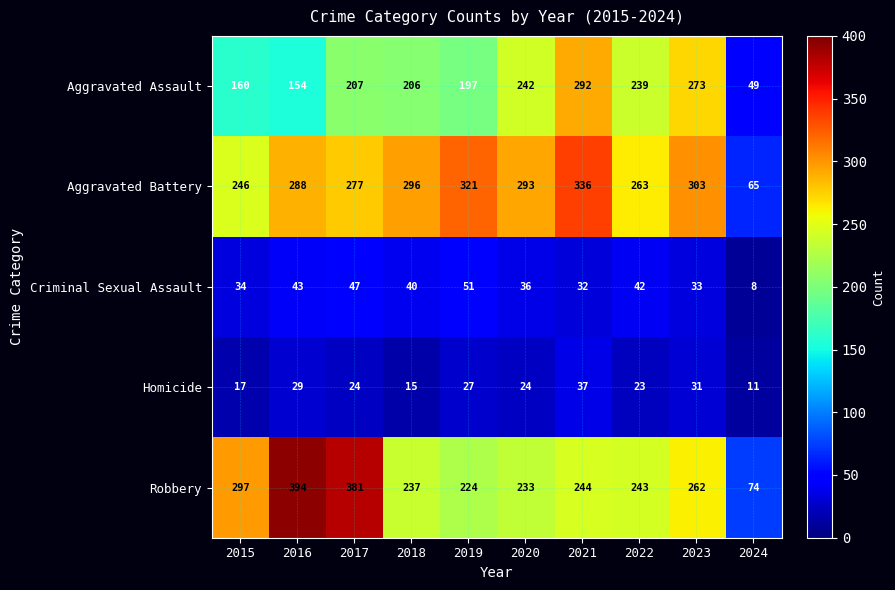

At which label does Aggravated Assault reach its minimum?

2024